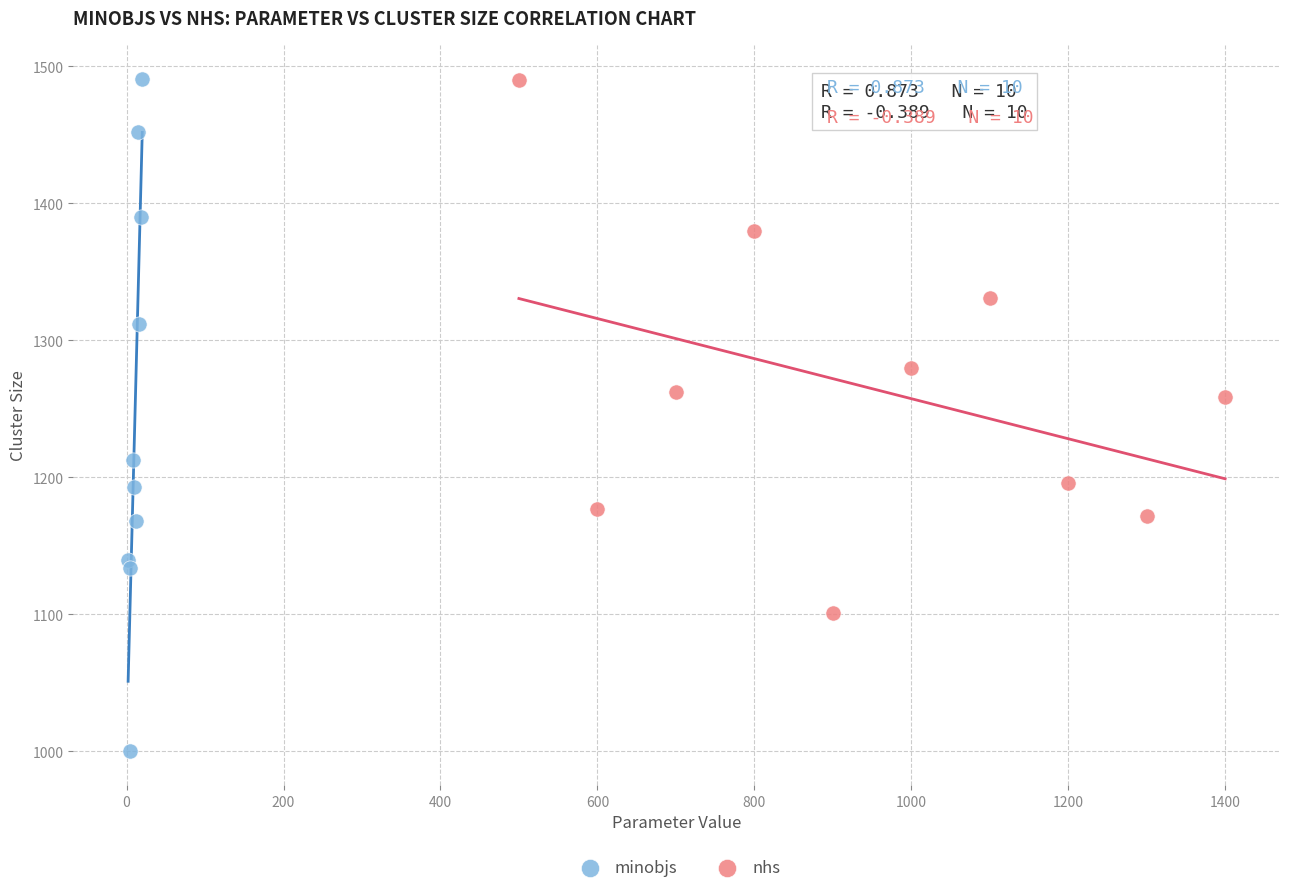

Which series has the largest Y range (max minus min)?

minobjs